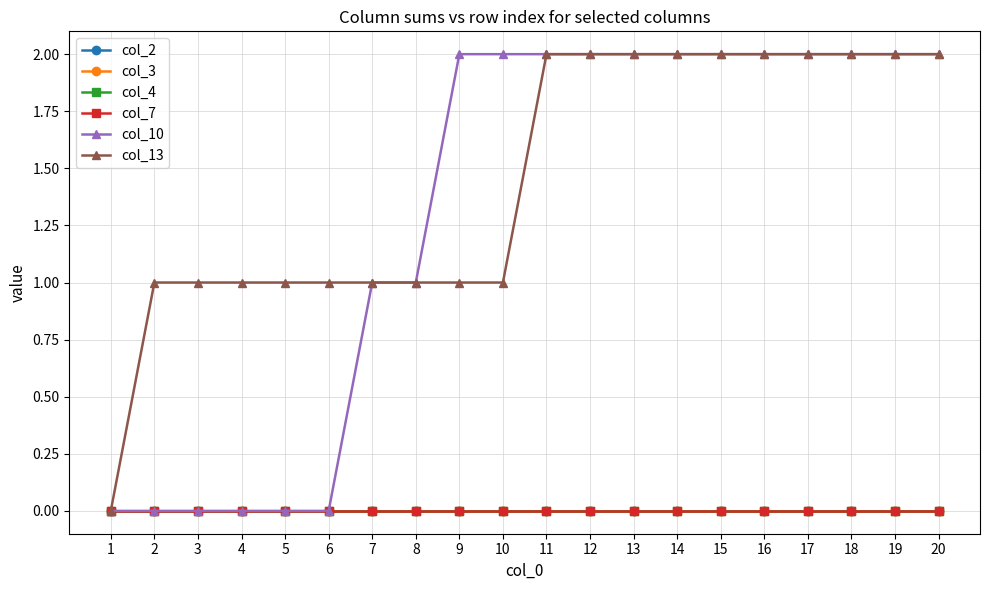

What is the maximum value shown in the chart?

2